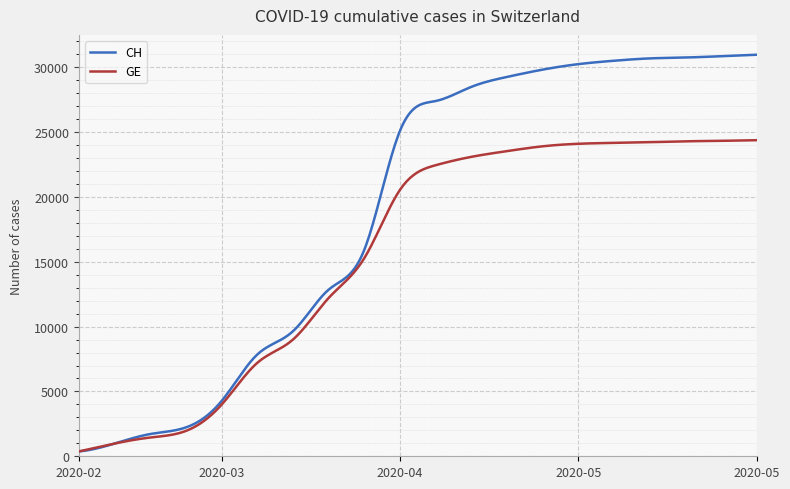

What is the maximum value shown in the chart?

30976.0